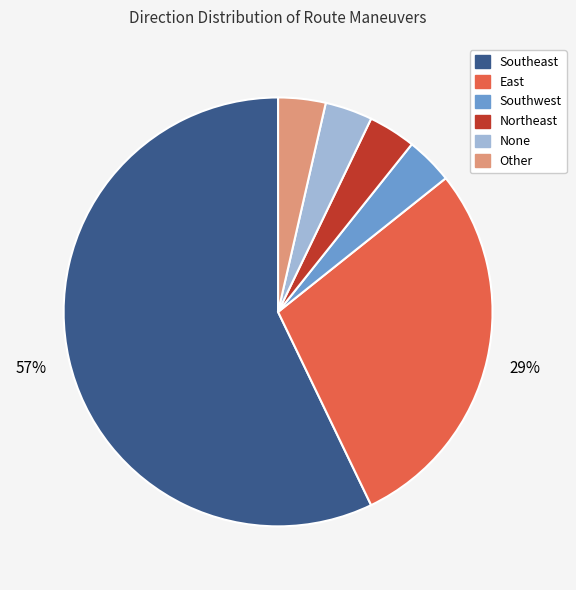

Combined, do Southeast and Other account for over 50%?

Yes